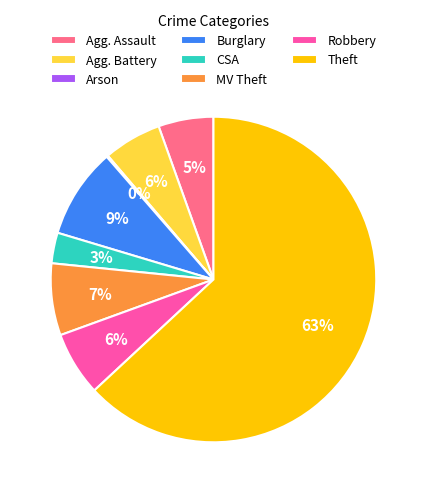

Combined, do Burglary and Robbery account for over 50%?

No